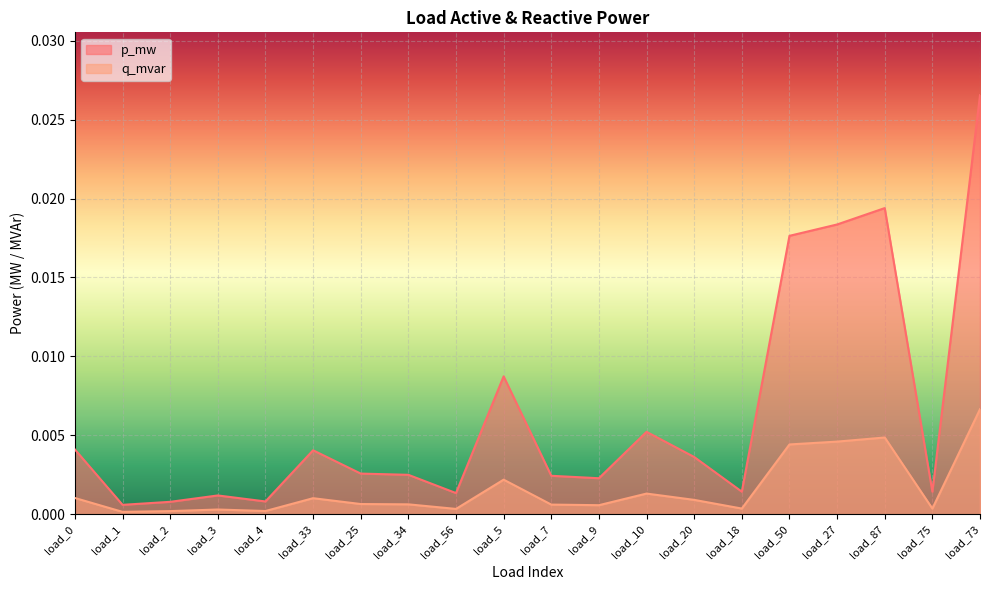

True or false: p_mw and q_mvar intersect in this chart.

False